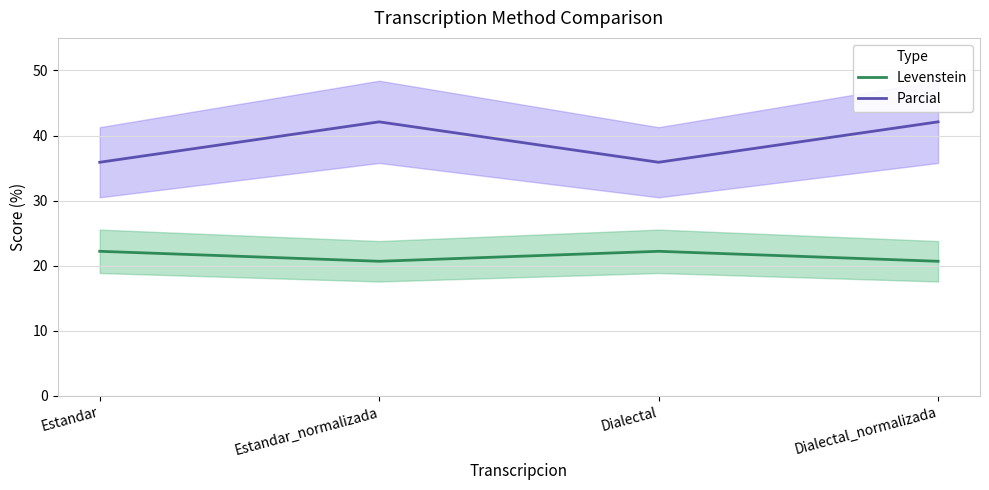

How many interior local valleys does the Levenstein series have?

1